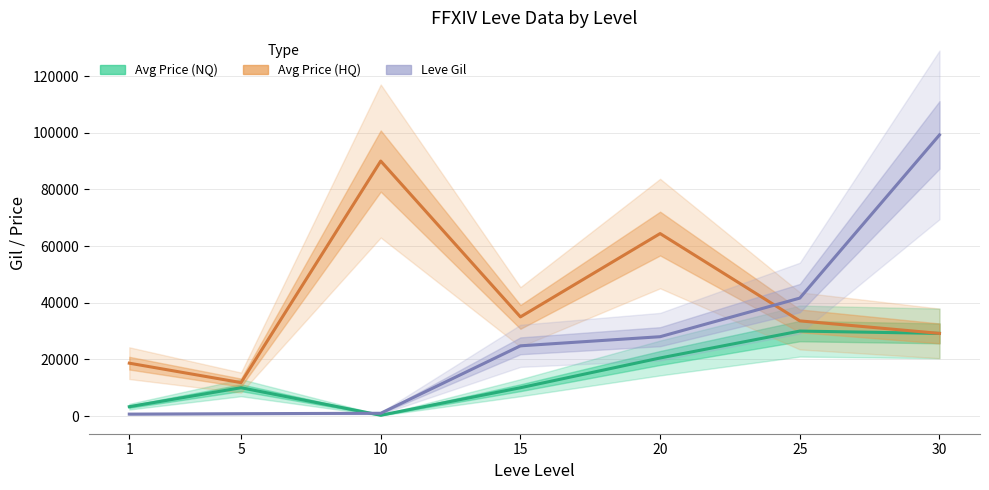

Is the value of Avg Price (NQ) at 1 greater than the value of Leve Gil at 25?

No